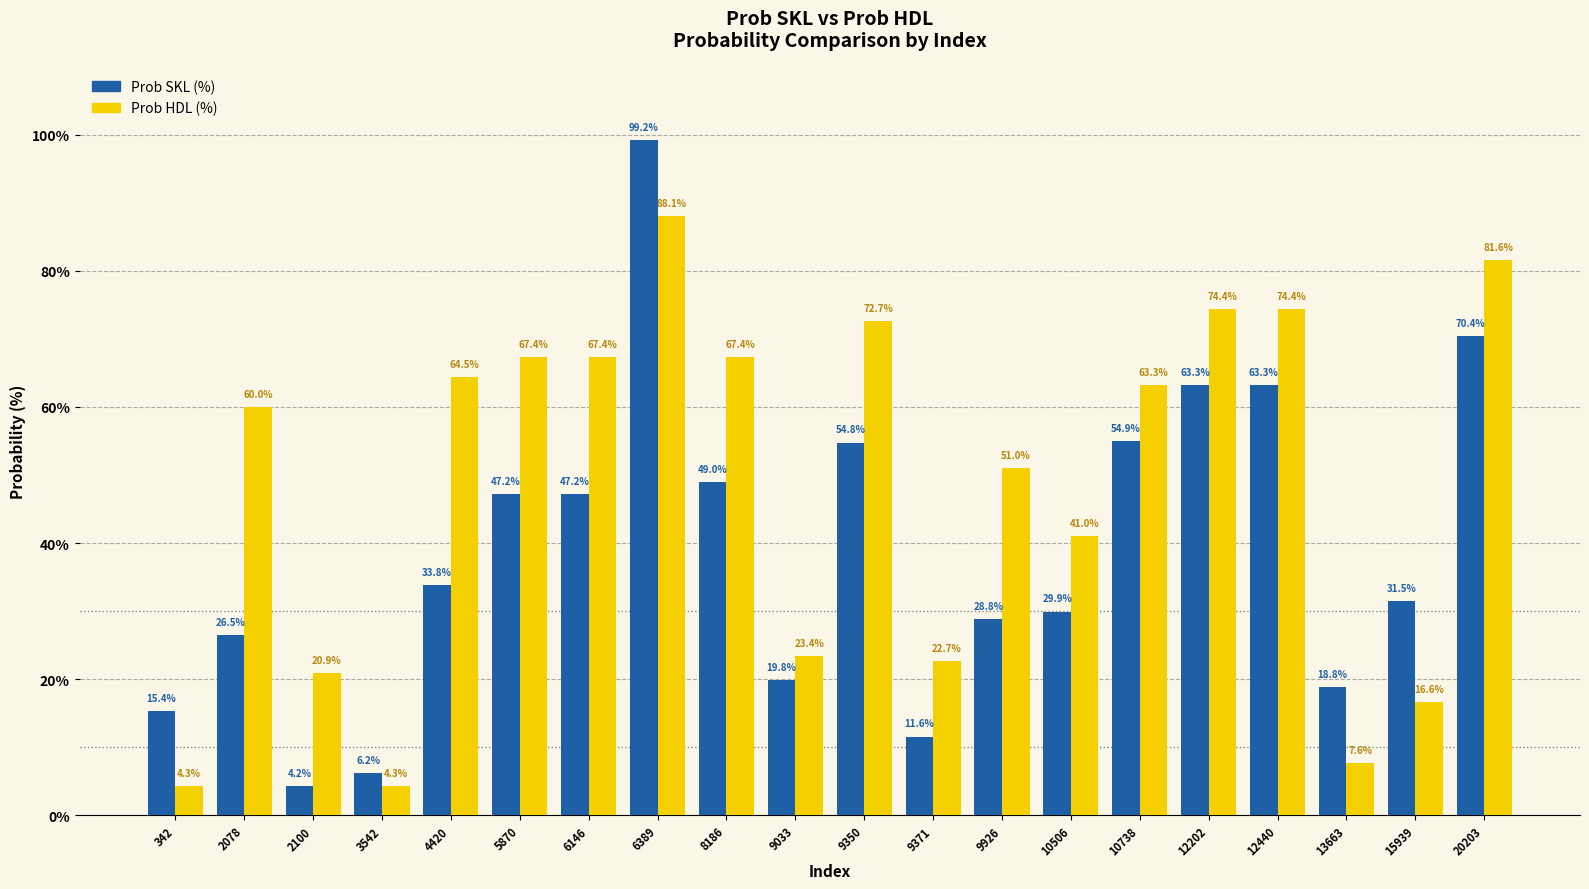

What is the spread (max minus min) of values at 2100?

16.6